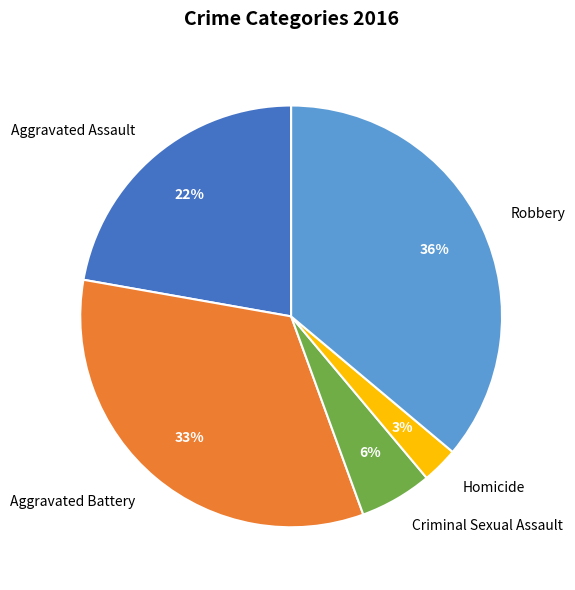

Is the sum of Homicide and Aggravated Battery greater than half?

No